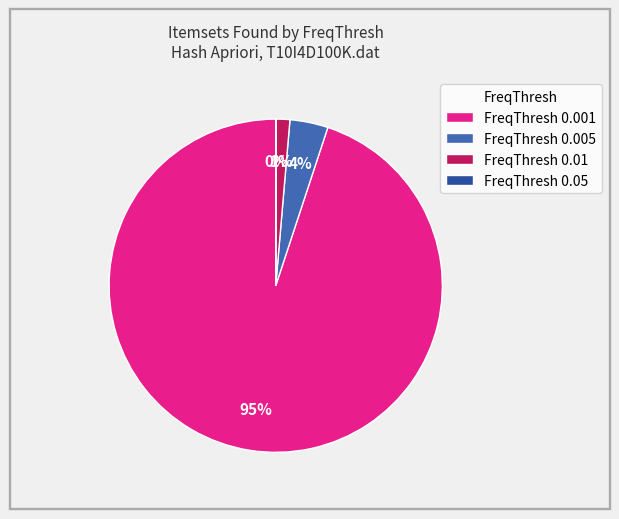

To the nearest percent, what is the average slice percentage?

25%